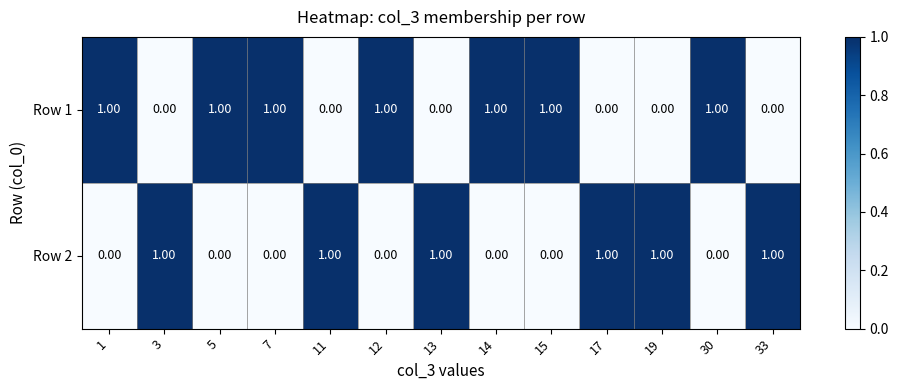

At how many categories does at least one series exceed 0?

13